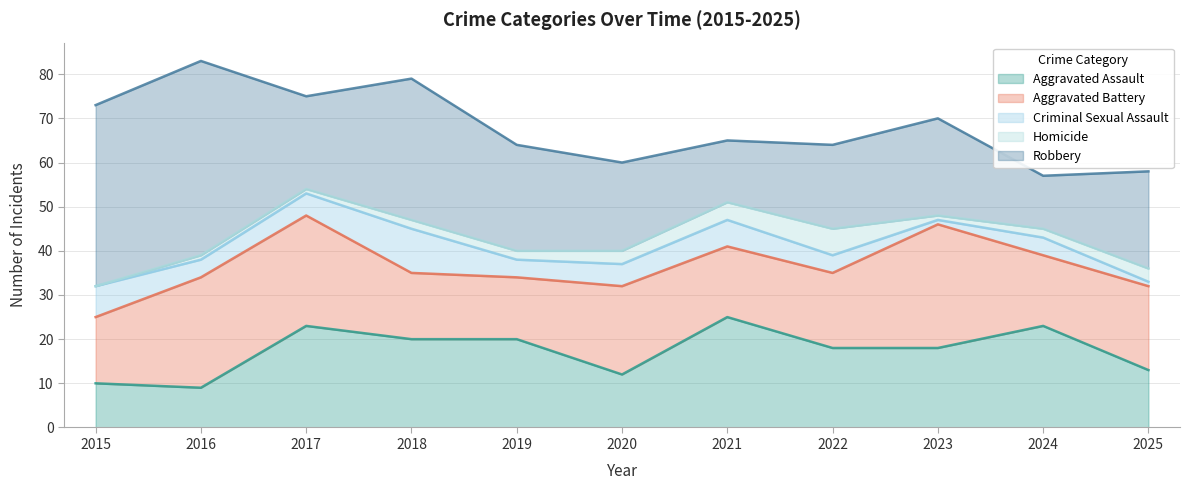

How many lines are shown in the chart?

5